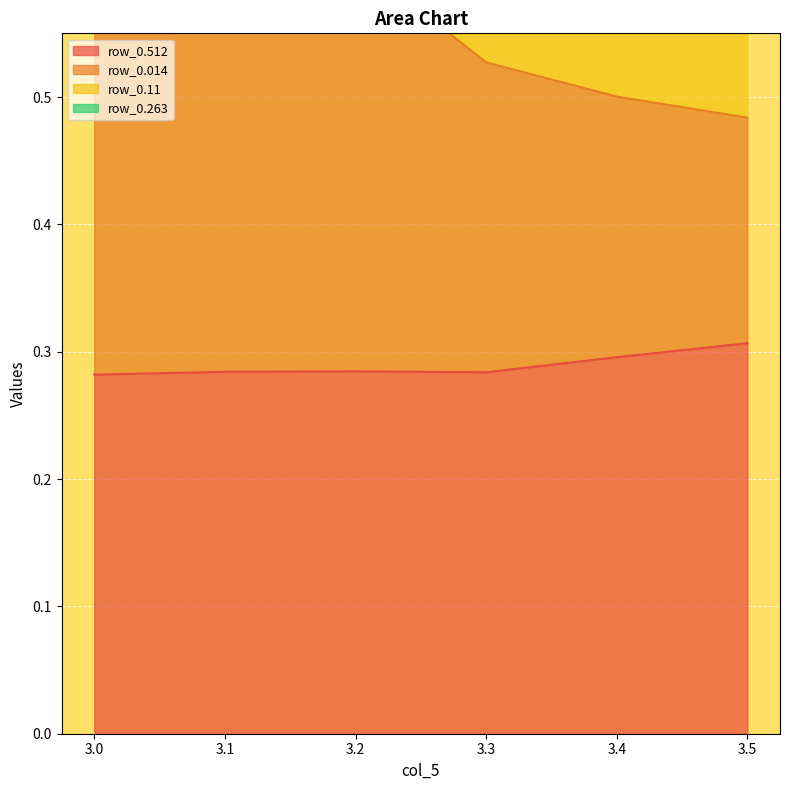

True or false: row_0.512 has a value of 0.1 at 3.0.

False